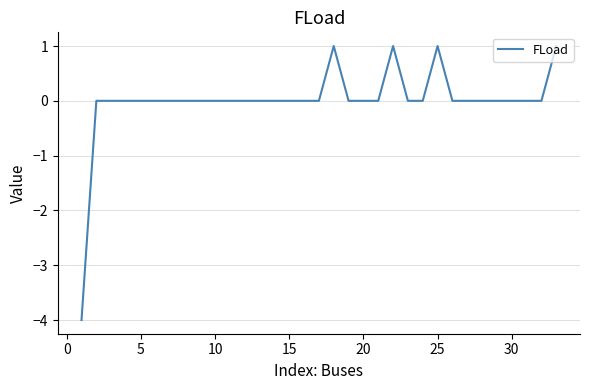

What is the minimum value shown in the chart?

-4